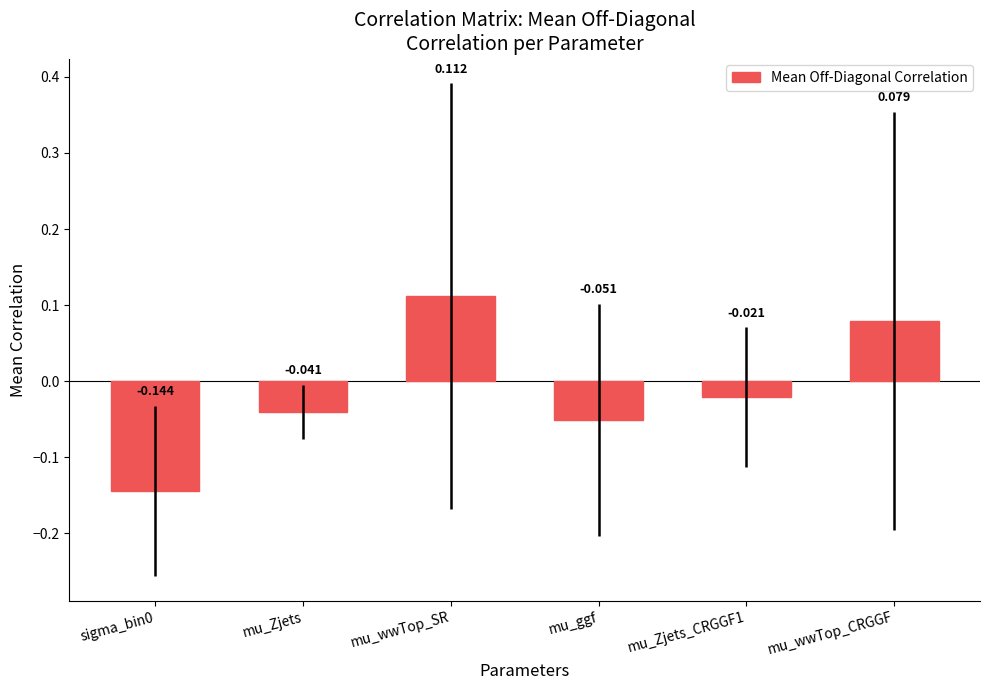

The chart shows a value of 0.0 at mu_wwTop_CRGGF. True or false?

False